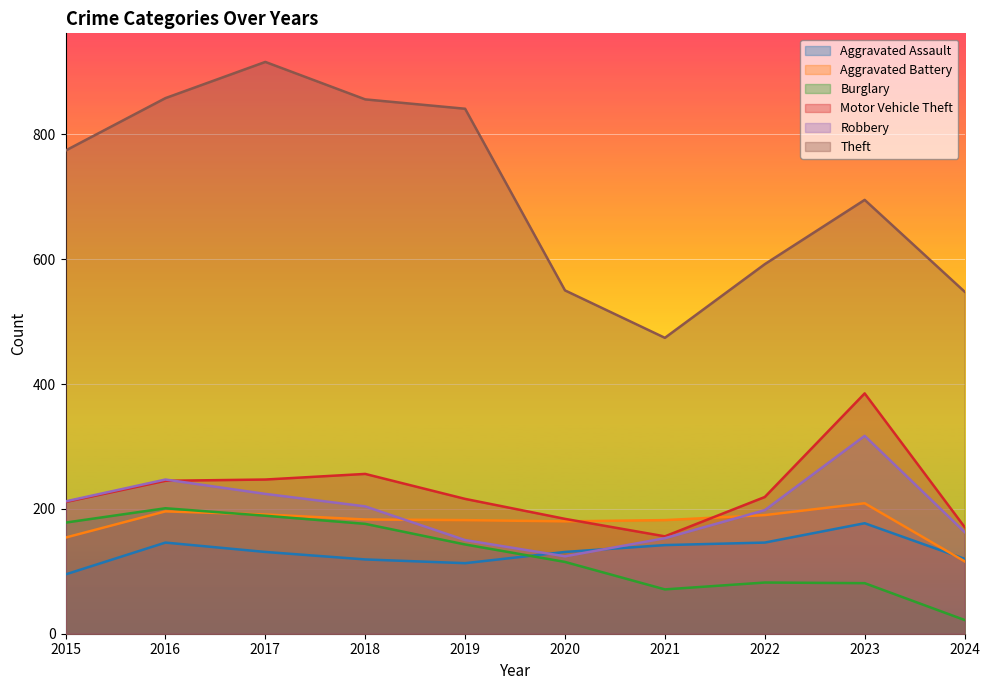

In Motor Vehicle Theft, how many points are higher than both neighbors (excluding endpoints)?

2